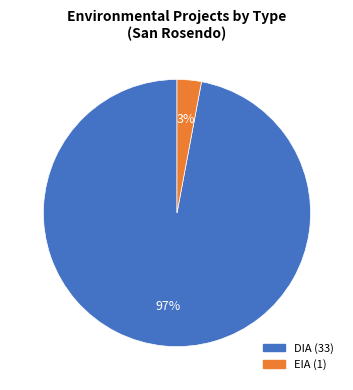

To the nearest percent, what is the average slice percentage?

50%